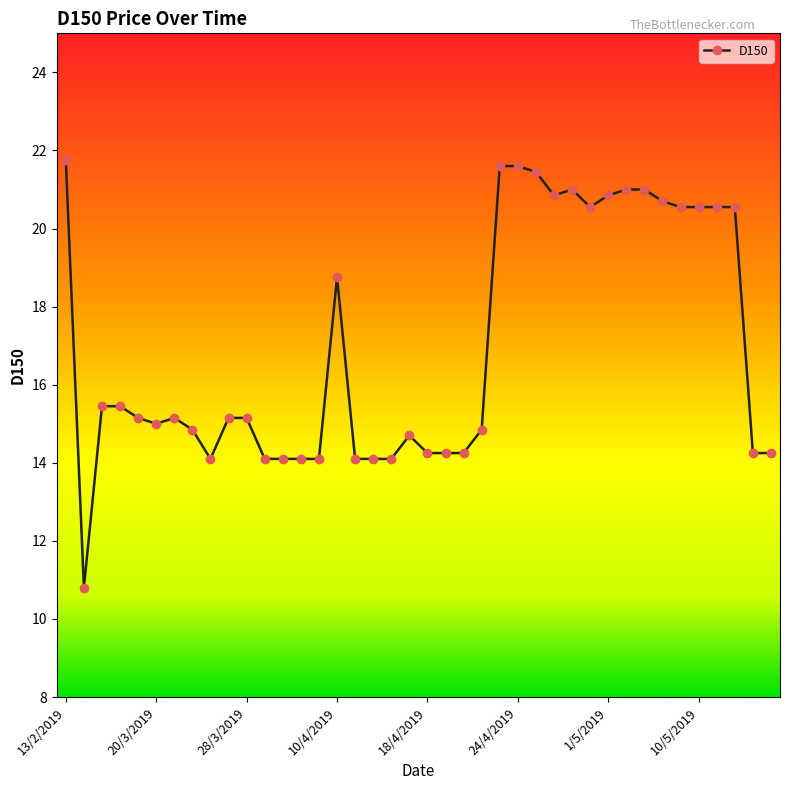

True or false: there are more than 0 points higher than both neighbors.

True